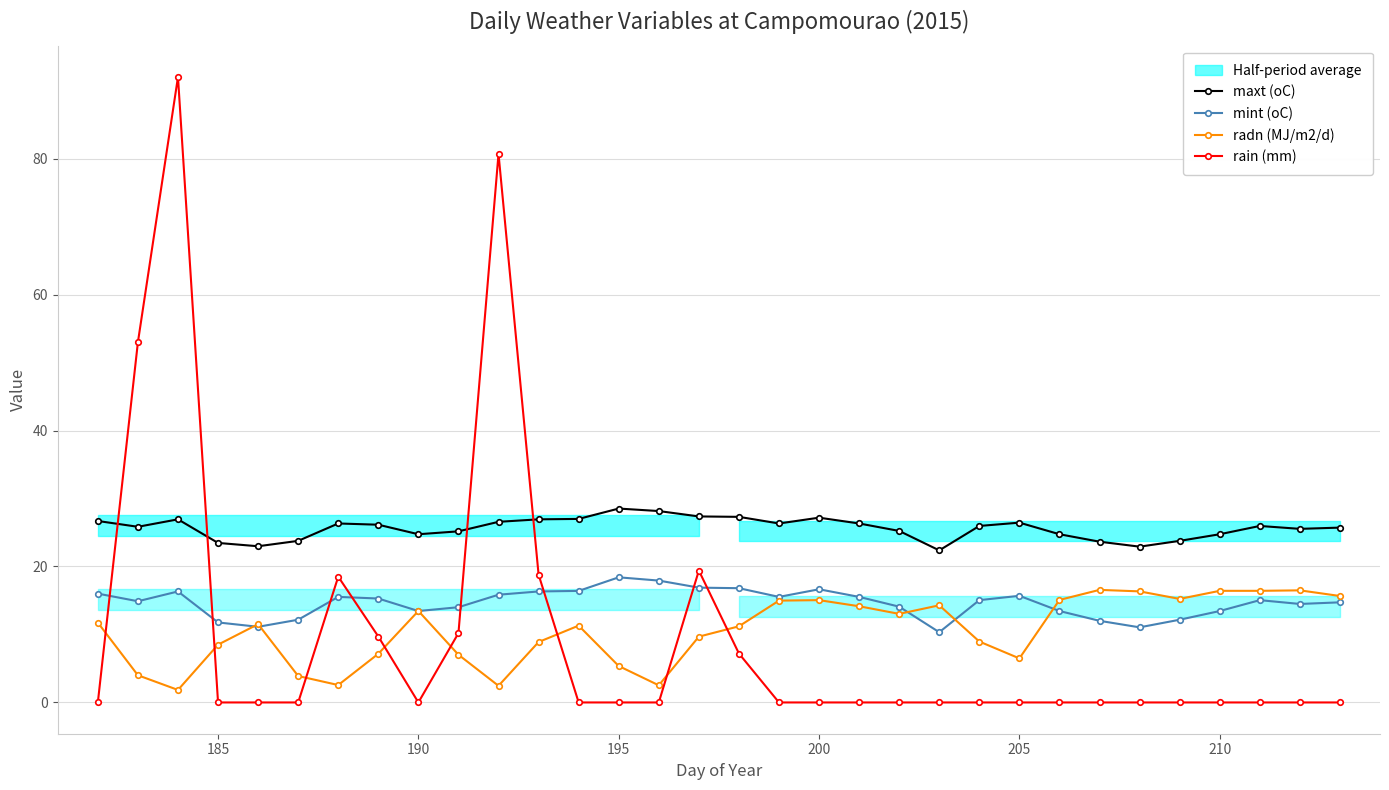

Rank the series by their maximum value, from lowest to highest.

radn (MJ/m2/d), mint (oC), maxt (oC), rain (mm)